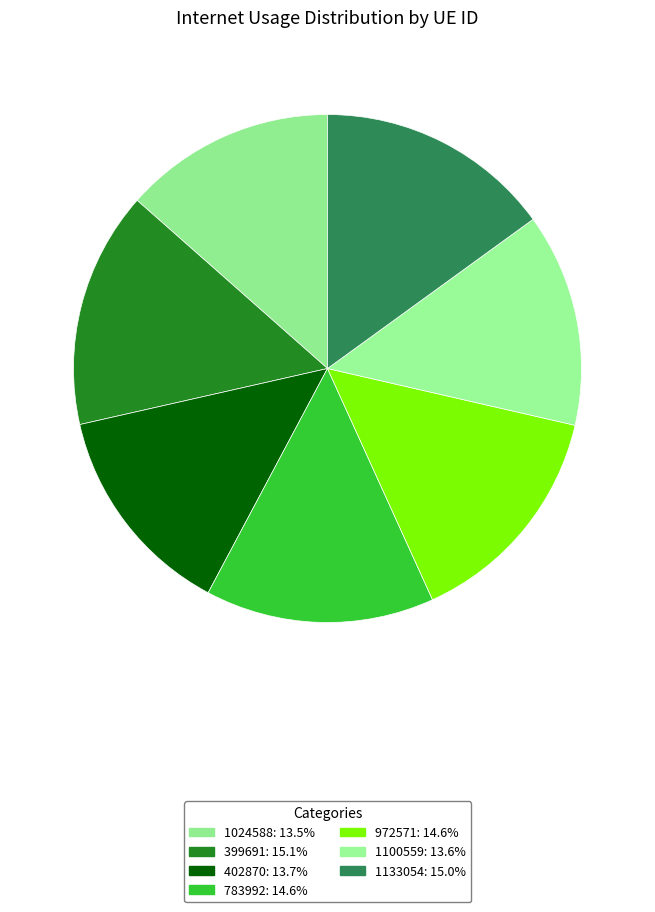

Count the number of slices in the pie.

7